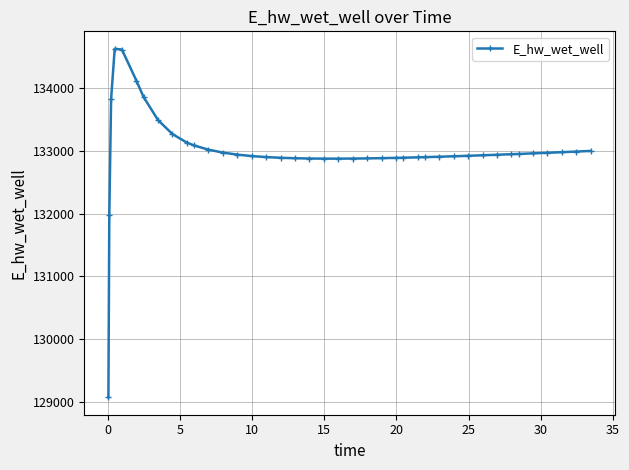

True or false: there are more than 0 points higher than both neighbors.

True